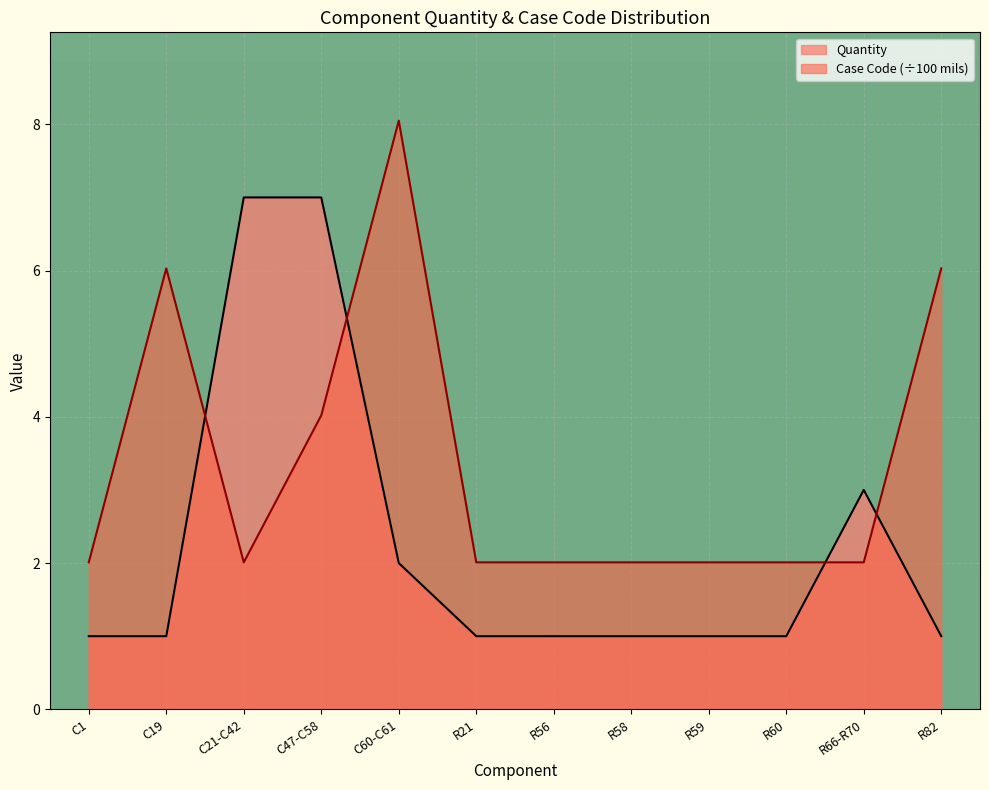

The chart shows a value of 1 at R59. True or false?

True